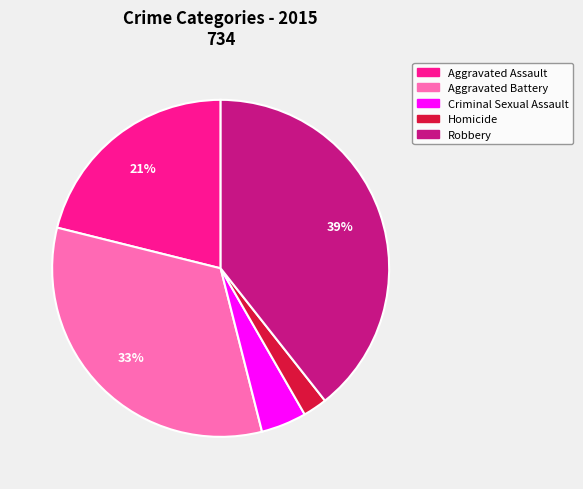

To the nearest percent, what percentage of the pie is Aggravated Assault?

21%